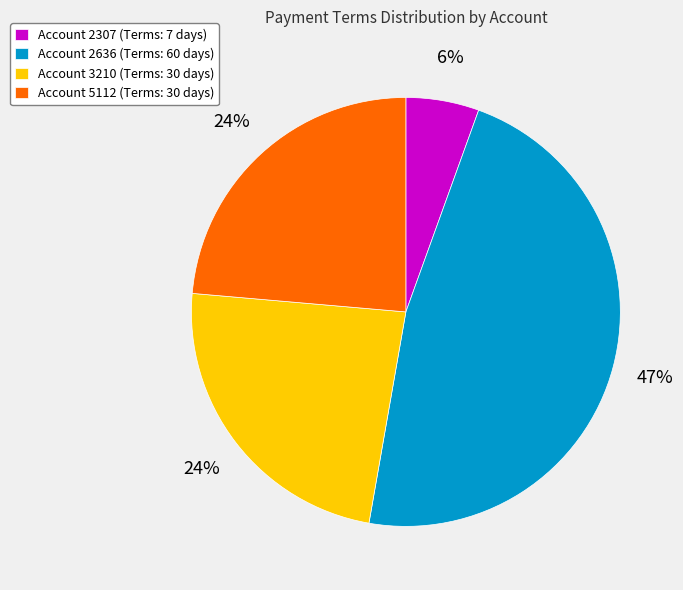

Is there any slice that represents more than half of the pie?

No